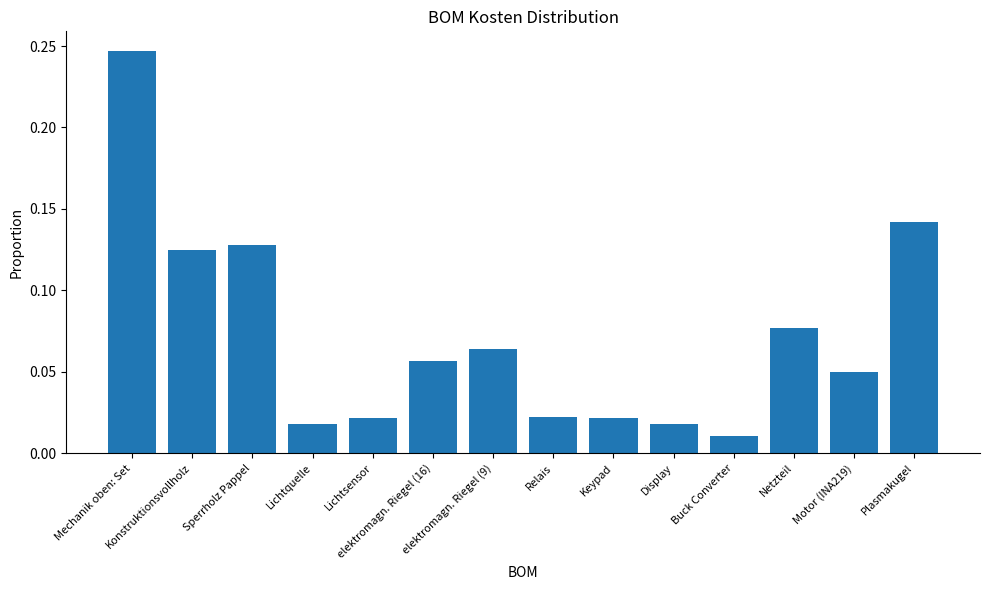

What is the sum of all values?

1.0